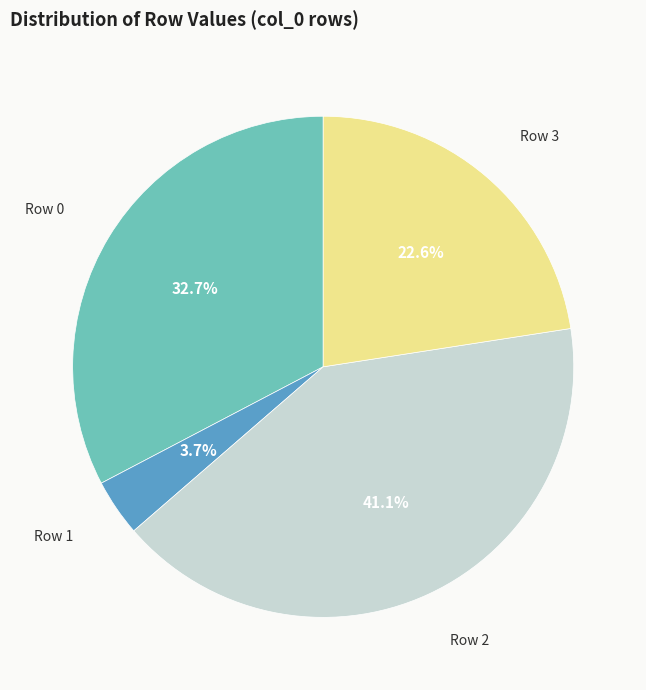

How many slices are in this pie chart?

4